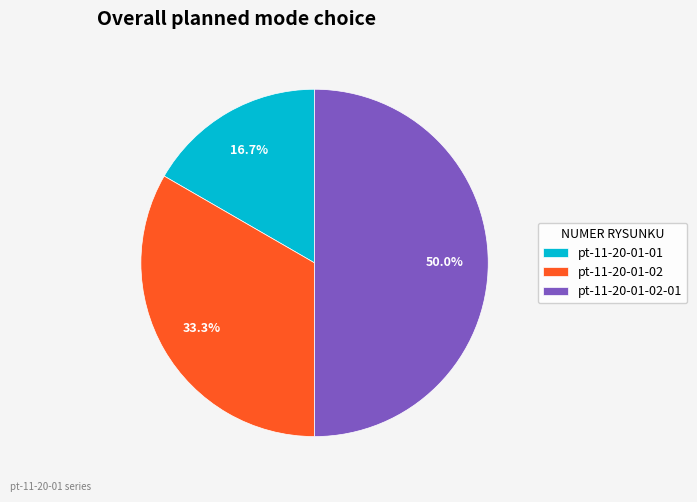

To the nearest percent, what is the difference between the largest and smallest slice percentages?

33%